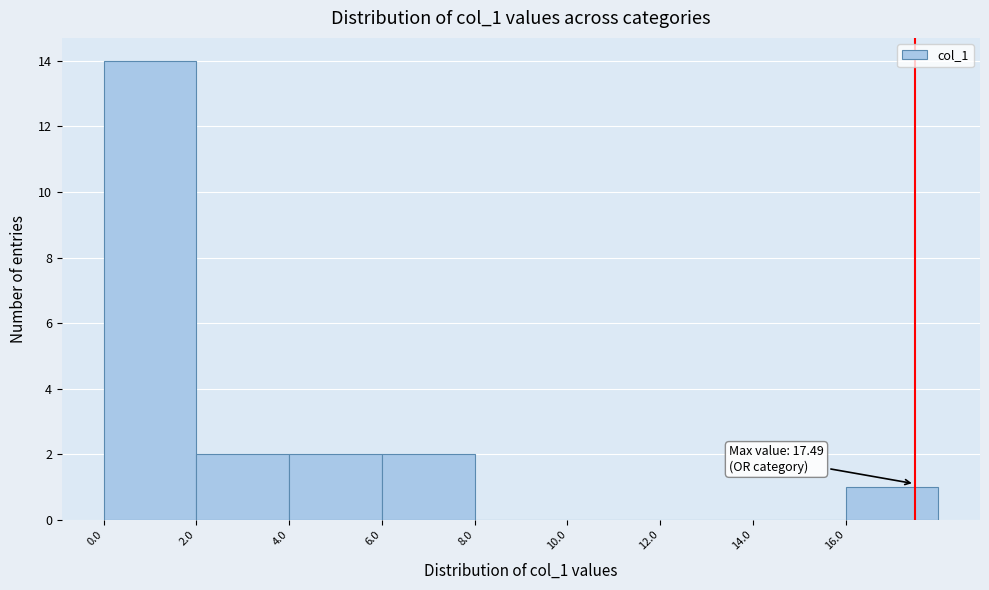

Over which range of the x-axis is the bar tallest?

0 to 2